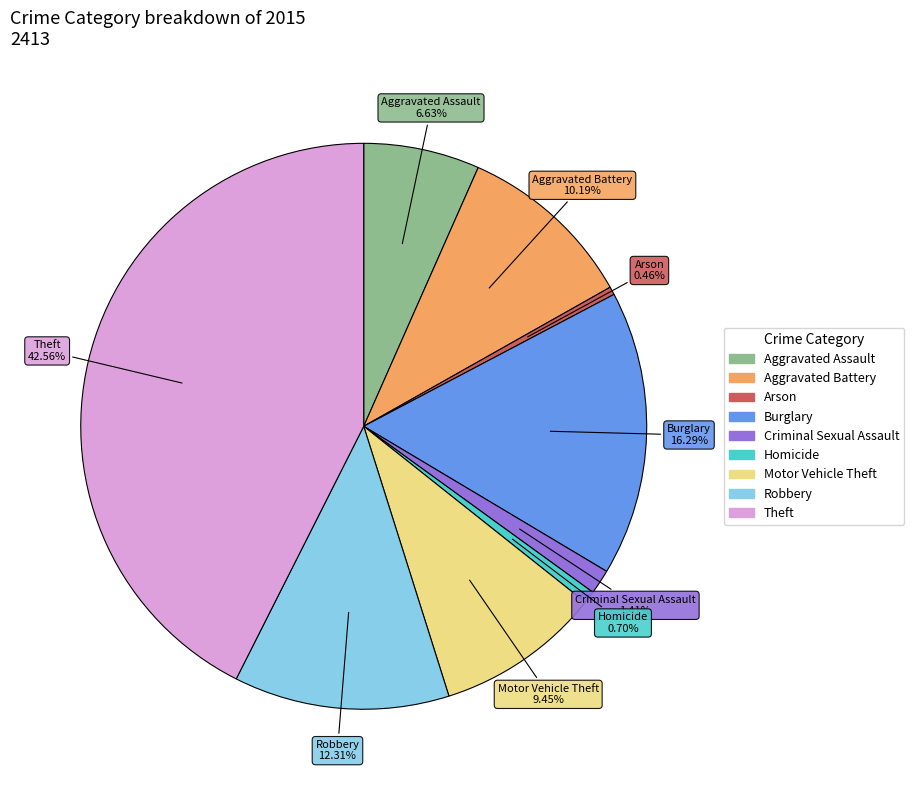

What is the largest slice in the pie chart?

Theft